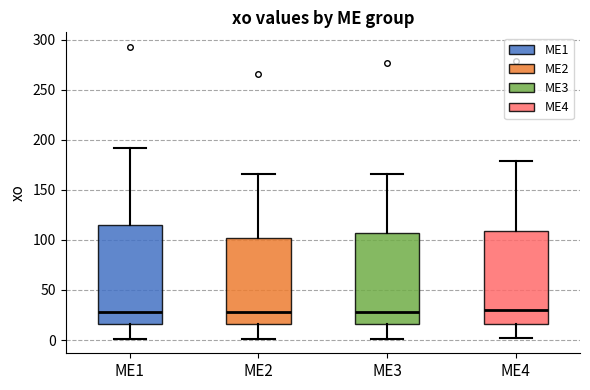

Where is the lower edge of the box for ME2 on the y-axis? The values are not printed on the chart, so give them approximately, as read against the axis.

15